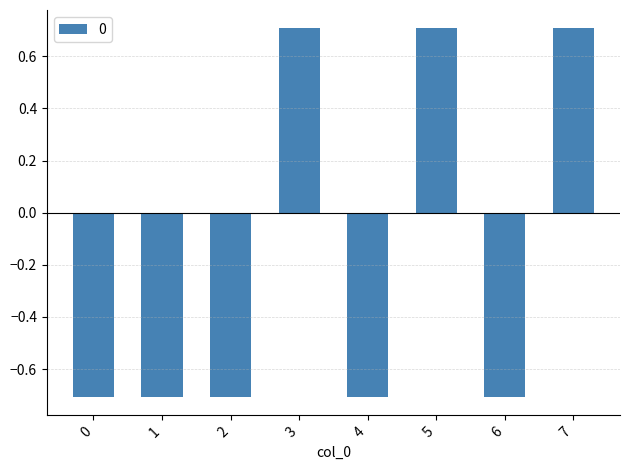

Where does the data first go above 0?

3